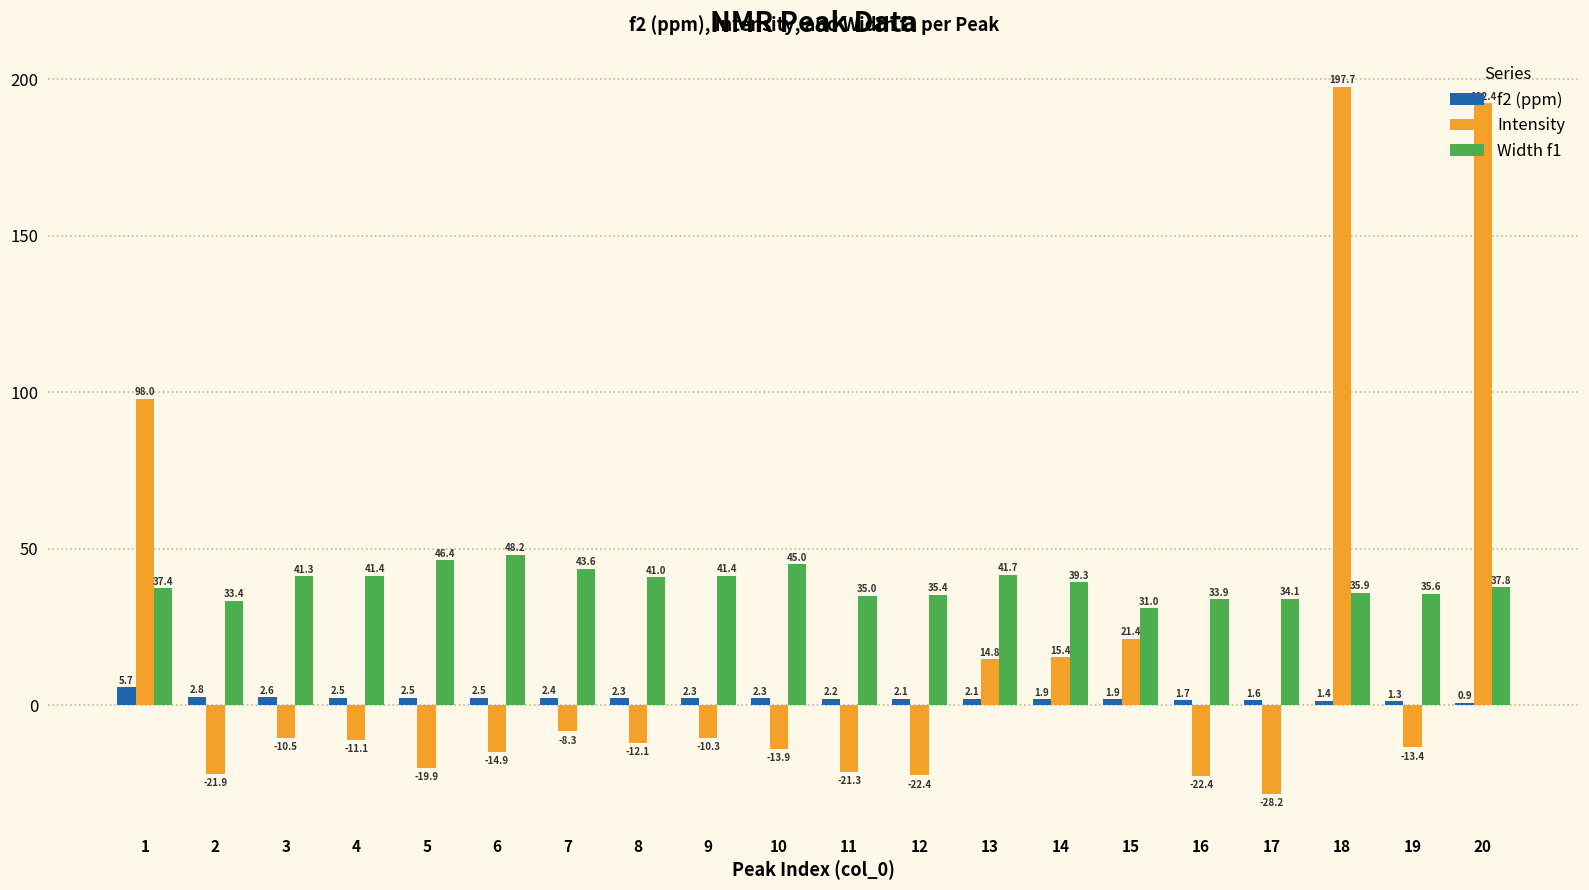

The value of Intensity at 14 is 15.4. True or false?

True